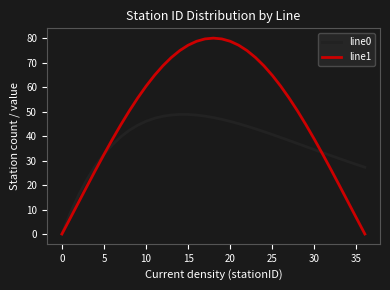

At how many categories does at least one series exceed 58?

17